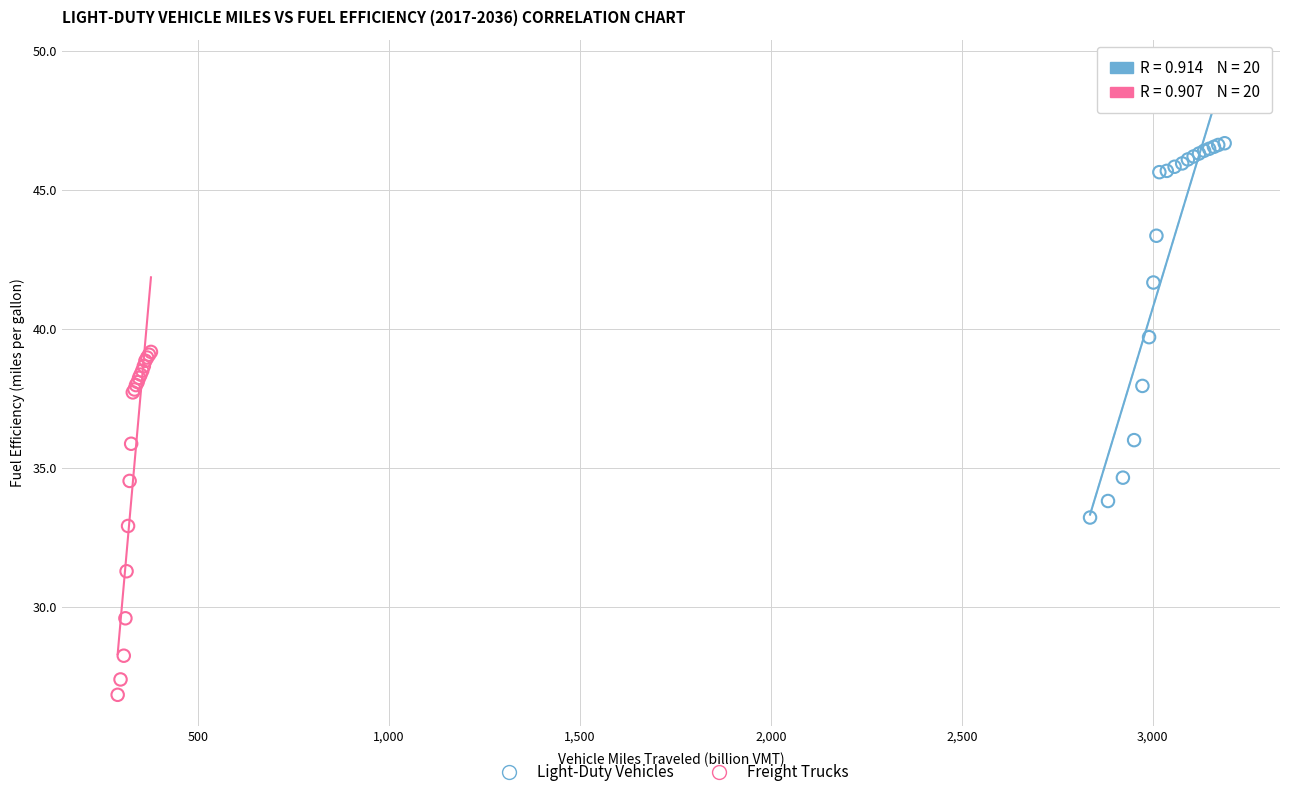

Which series contains the lowest Y value?

Freight Trucks